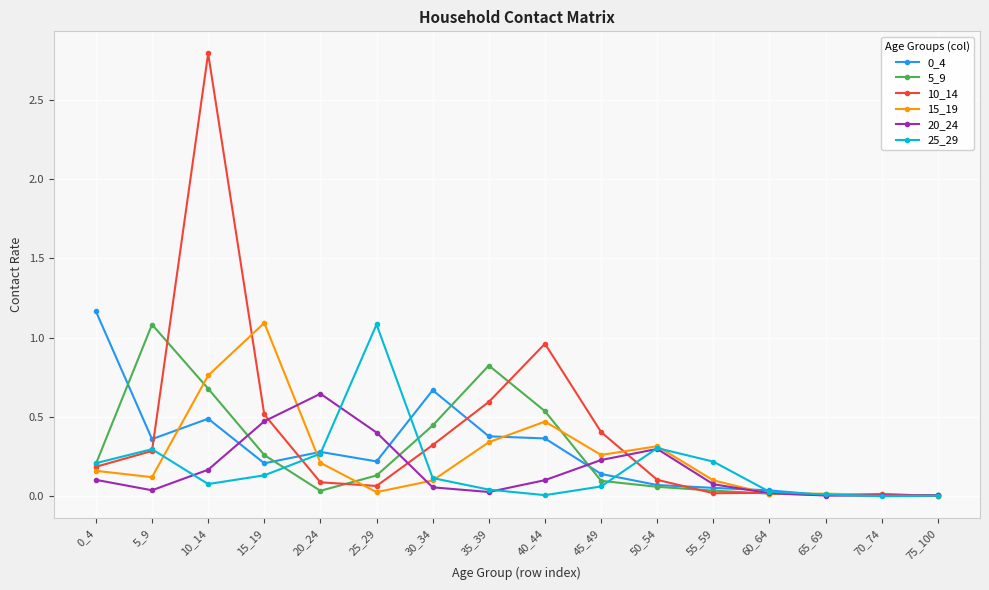

Which series has the largest range (max minus min)?

10_14